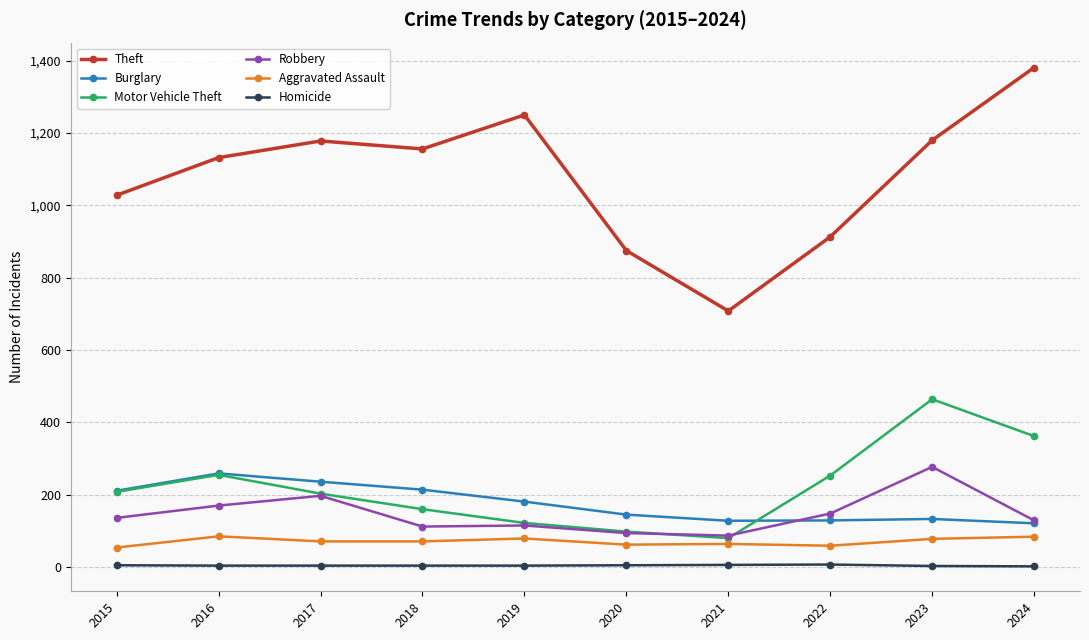

What is the sum of the Motor Vehicle Theft values at 2017 and 2022?

456